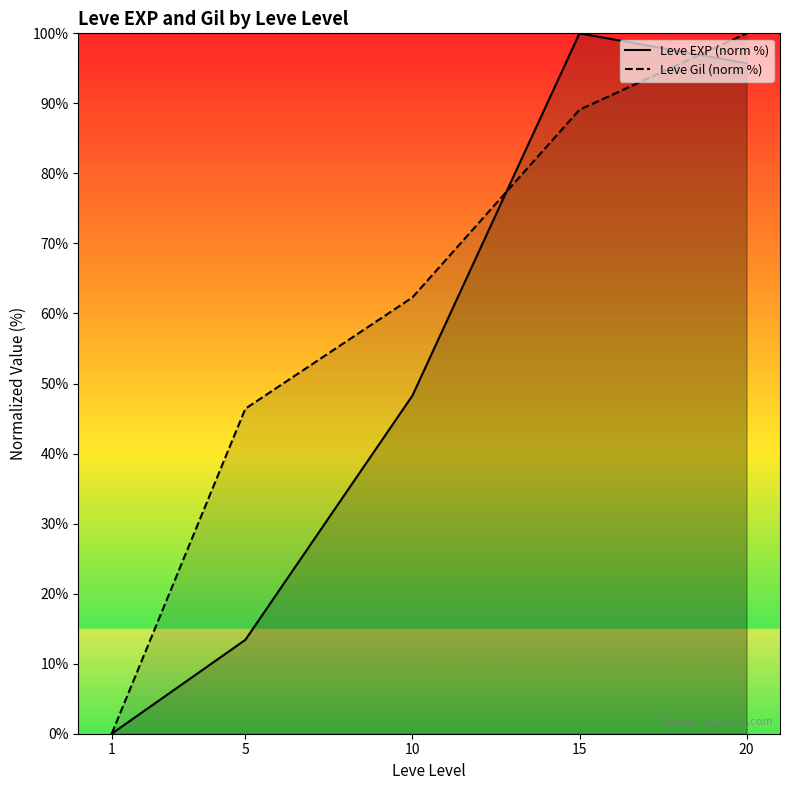

How many lines are shown in the chart?

2